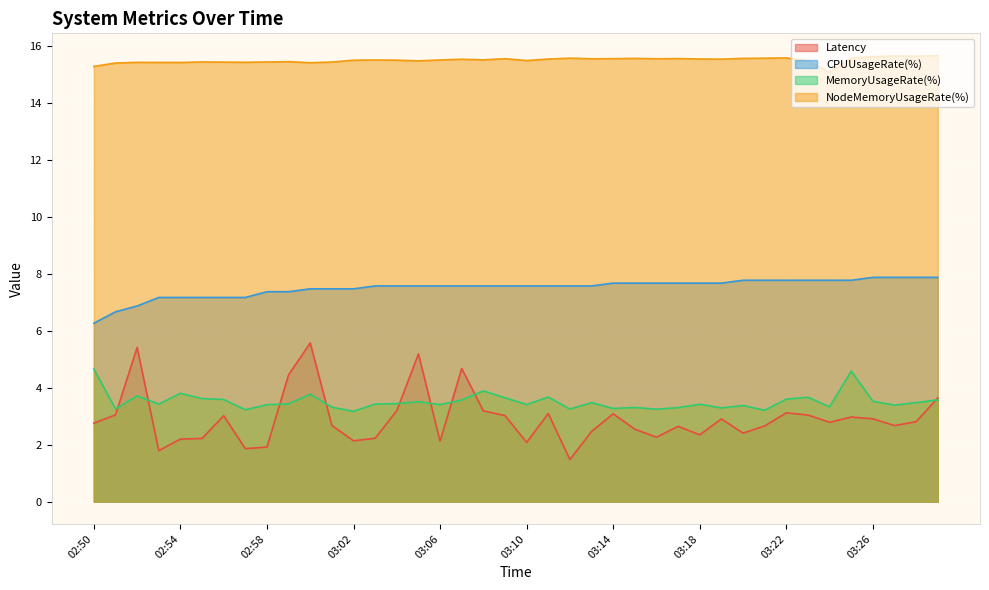

What is the difference between the maximum and minimum values in the NodeMemoryUsageRate(%) series?

0.6